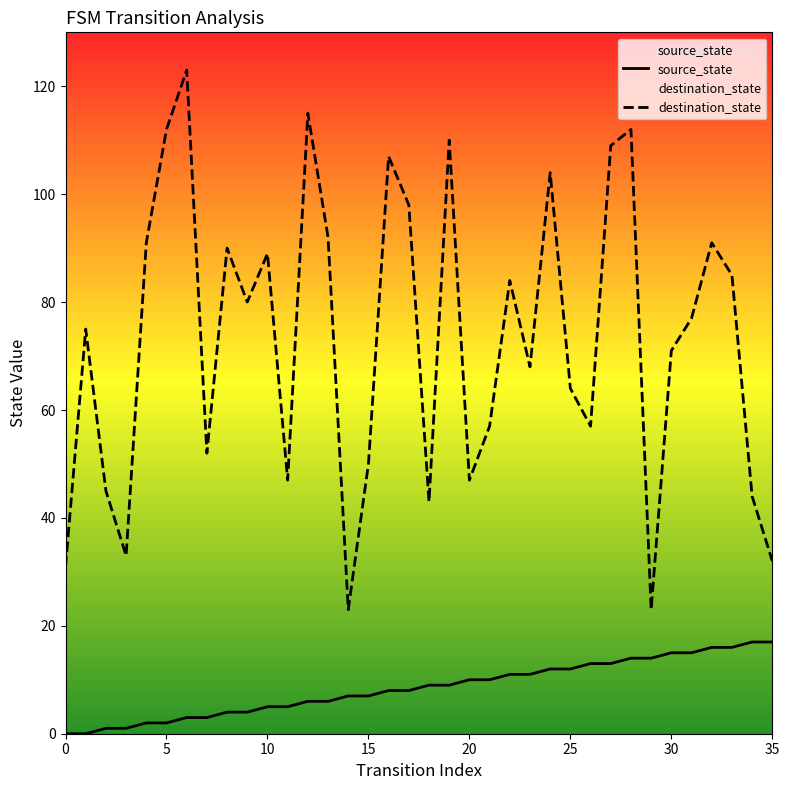

True or false: source_state and destination_state intersect in this chart.

False